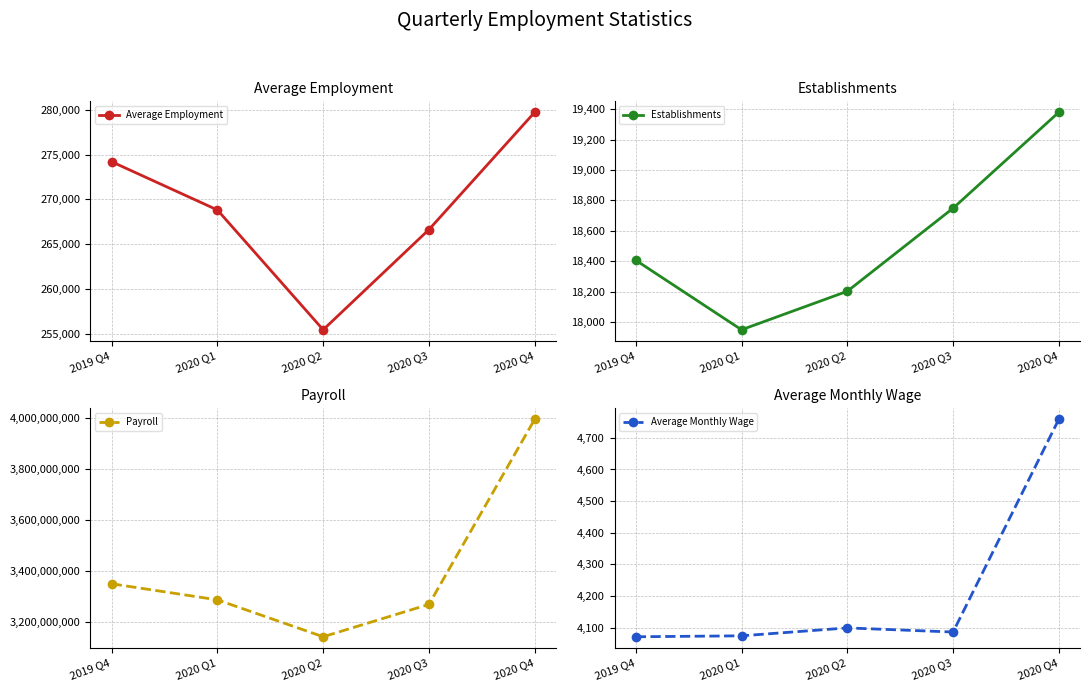

Reading right to left, extract all data points from this chart.

Average Employment: 2020 Q4=279751	2020 Q3=266627	2020 Q2=255422	2020 Q1=268819	2019 Q4=274215
Establishments: 2020 Q4=19380	2020 Q3=18749	2020 Q2=18203	2020 Q1=17950	2019 Q4=18407
Payroll: 2020 Q4=3994400637	2020 Q3=3267933354	2020 Q2=3140837700	2020 Q1=3285672382	2019 Q4=3348724848
Average Monthly Wage: 2020 Q4=4759	2020 Q3=4086	2020 Q2=4099	2020 Q1=4074	2019 Q4=4071